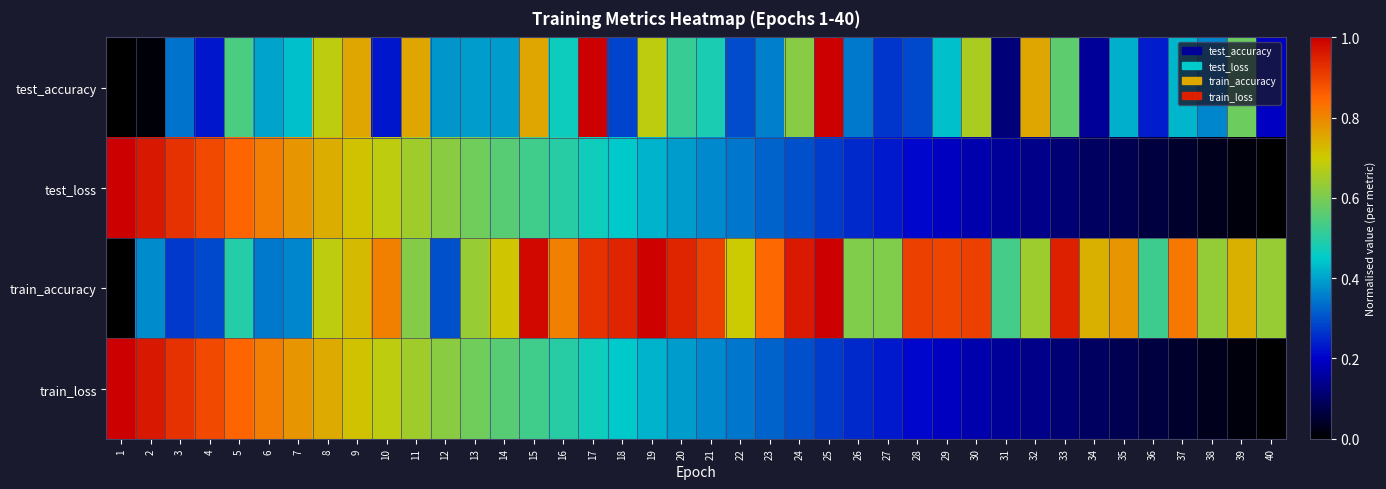

Reading left to right, what are all the values shown in this chart?

test_accuracy: 1=0.0	2=0.0	3=0.3	4=0.2	5=0.5	6=0.4	7=0.4	8=0.7	9=0.8	10=0.2	11=0.8	12=0.4	13=0.4	14=0.4	15=0.8	16=0.5	17=1.0	18=0.3	19=0.7	20=0.5	21=0.5	22=0.3	23=0.4	24=0.6	25=1.0	26=0.3	27=0.3	28=0.3	29=0.4	30=0.7	31=0.1	32=0.8	33=0.6	34=0.1	35=0.4	36=0.2	37=0.4	38=0.4	39=0.6	40=0.2
test_loss: 1=1.0	2=1.0	3=0.9	4=0.9	5=0.9	6=0.8	7=0.8	8=0.7	9=0.7	10=0.7	11=0.6	12=0.6	13=0.6	14=0.6	15=0.5	16=0.5	17=0.5	18=0.4	19=0.4	20=0.4	21=0.4	22=0.3	23=0.3	24=0.3	25=0.3	26=0.3	27=0.2	28=0.2	29=0.2	30=0.2	31=0.2	32=0.1	33=0.1	34=0.1	35=0.1	36=0.1	37=0.0	38=0.0	39=0.0	40=0.0
train_accuracy: 1=0.0	2=0.4	3=0.3	4=0.3	5=0.5	6=0.4	7=0.4	8=0.7	9=0.7	10=0.8	11=0.6	12=0.3	13=0.6	14=0.7	15=1.0	16=0.8	17=0.9	18=0.9	19=1.0	20=0.9	21=0.9	22=0.7	23=0.8	24=1.0	25=1.0	26=0.6	27=0.6	28=0.9	29=0.9	30=0.9	31=0.5	32=0.6	33=1.0	34=0.7	35=0.8	36=0.5	37=0.8	38=0.6	39=0.7	40=0.6
train_loss: 1=1.0	2=1.0	3=0.9	4=0.9	5=0.9	6=0.8	7=0.8	8=0.7	9=0.7	10=0.7	11=0.6	12=0.6	13=0.6	14=0.6	15=0.5	16=0.5	17=0.5	18=0.4	19=0.4	20=0.4	21=0.4	22=0.3	23=0.3	24=0.3	25=0.3	26=0.3	27=0.2	28=0.2	29=0.2	30=0.2	31=0.2	32=0.1	33=0.1	34=0.1	35=0.1	36=0.1	37=0.0	38=0.0	39=0.0	40=0.0